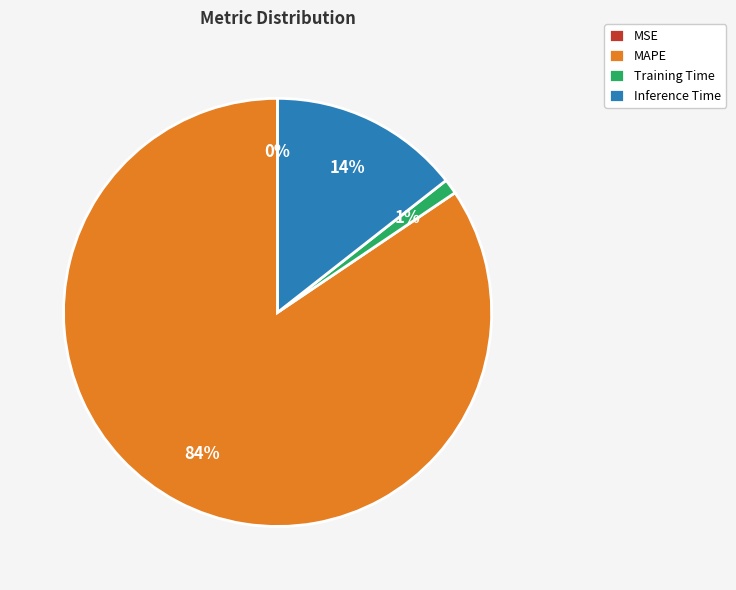

Between Inference Time and Training Time, which is larger?

Inference Time